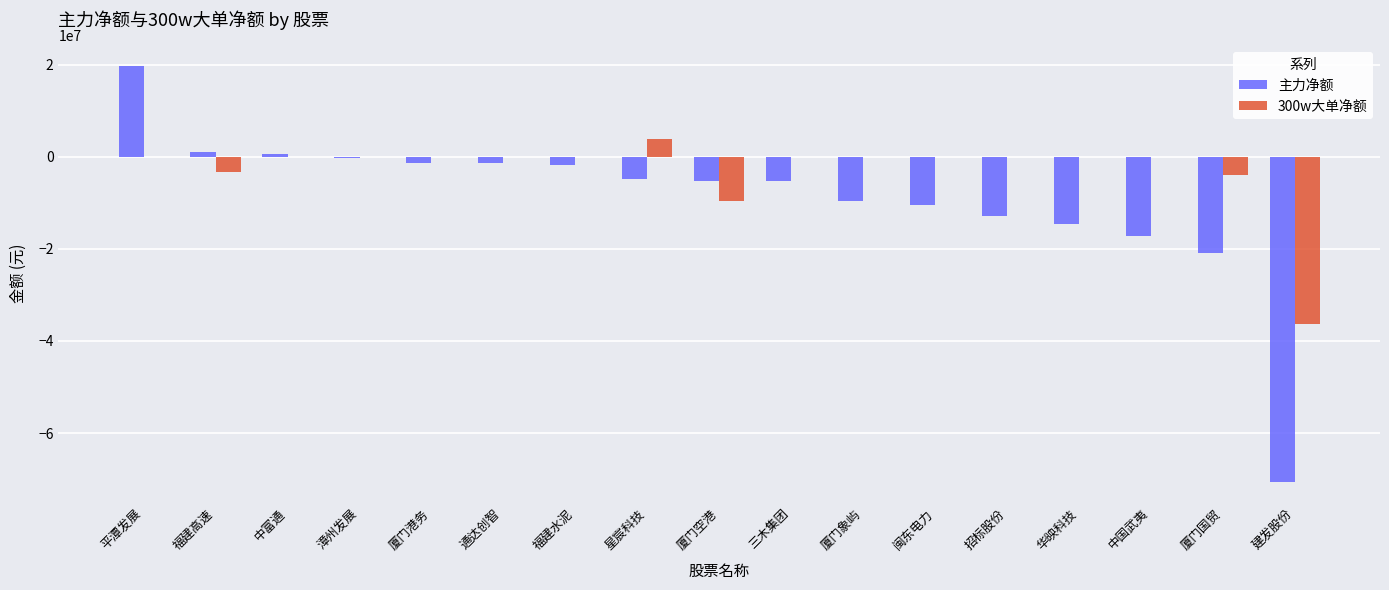

What is the average value of the 300w大单净额 series?

-2904202